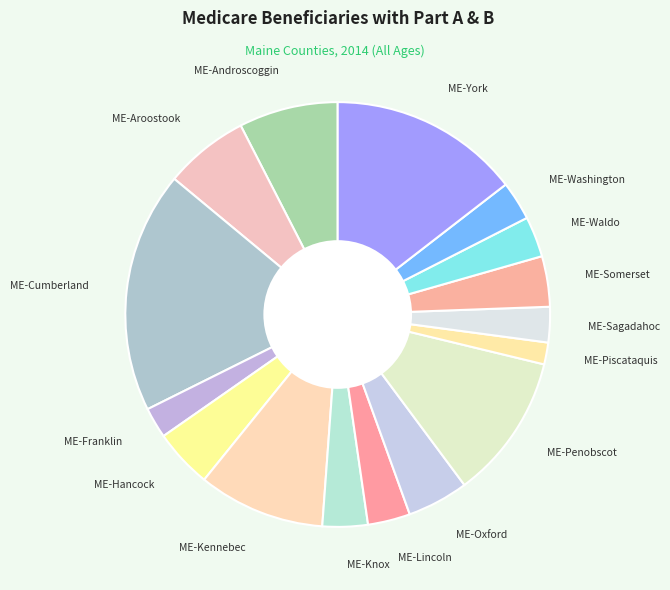

The ME-York slice represents 15% of the pie. True or false?

True